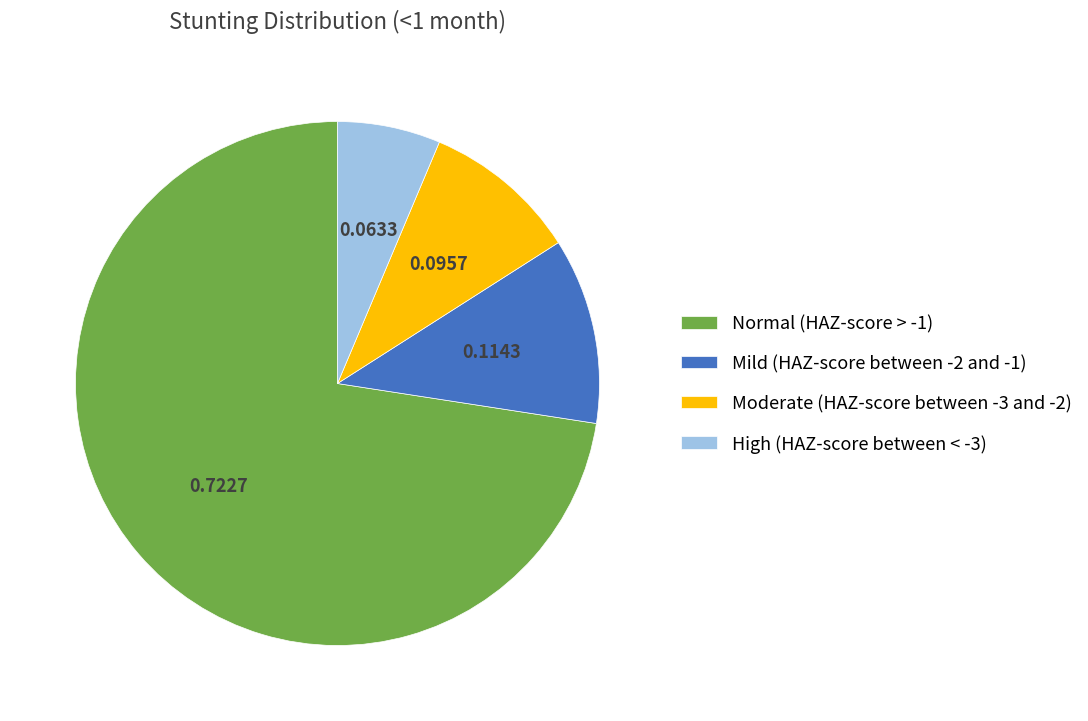

Between Normal (HAZ-score > -1) and Moderate (HAZ-score between -3 and -2), which is larger?

Normal (HAZ-score > -1)